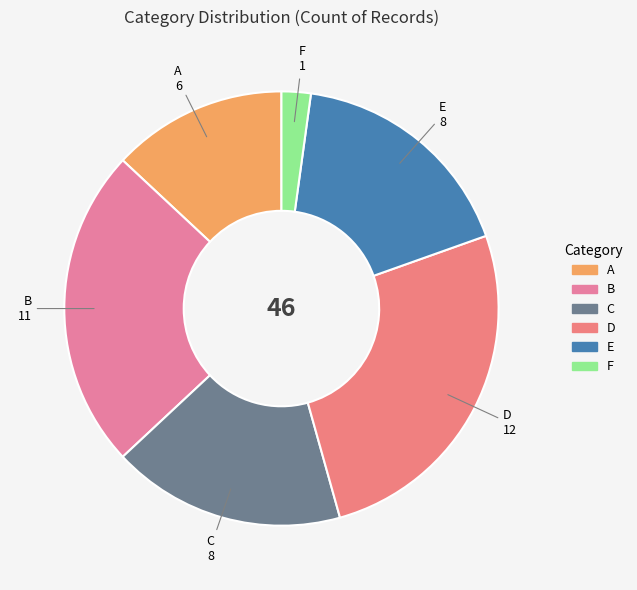

Is A the majority of the pie?

No